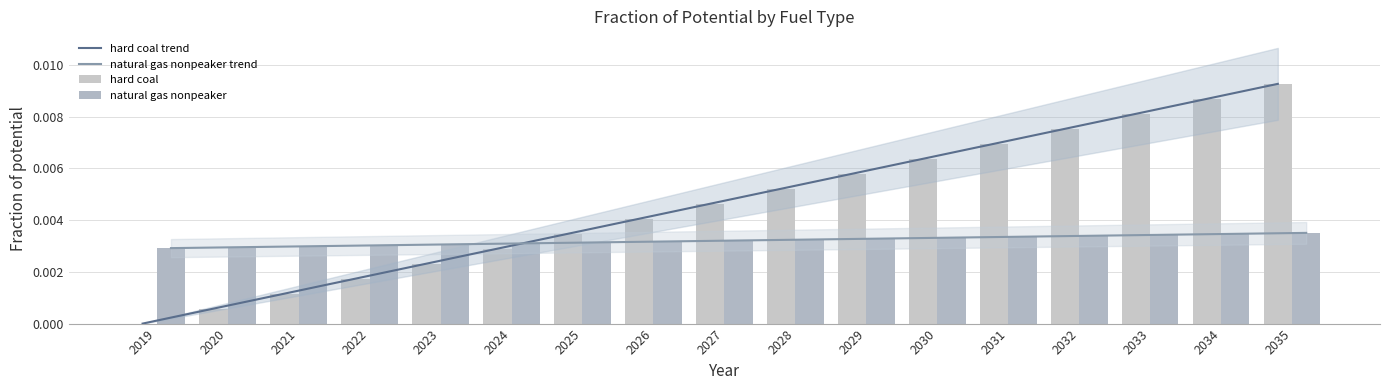

Is the value of natural gas nonpeaker trend at 2035 greater than the value of natural gas nonpeaker at 2021?

Yes